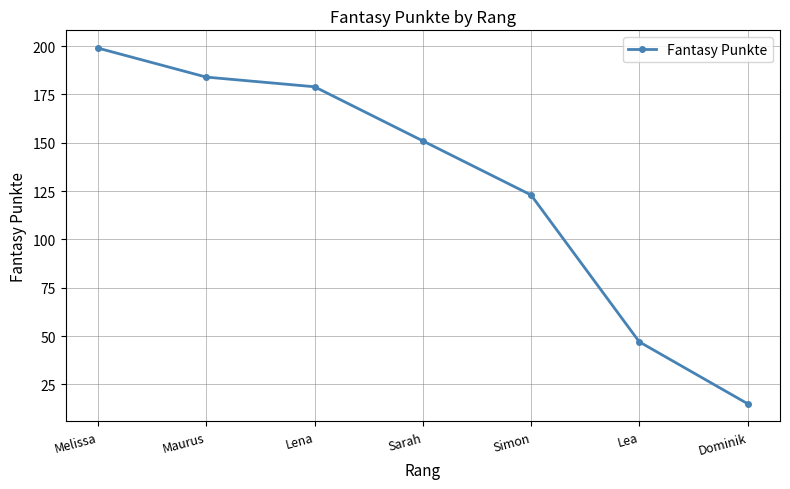

What is the change in value from Melissa to Maurus?

-15